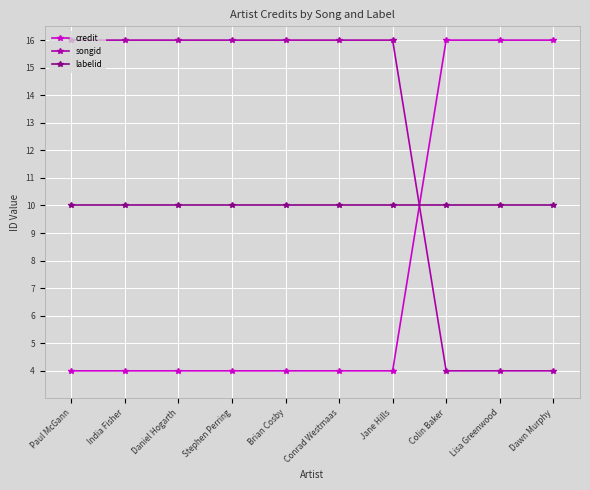

At how many categories does at least one series exceed 8?

10